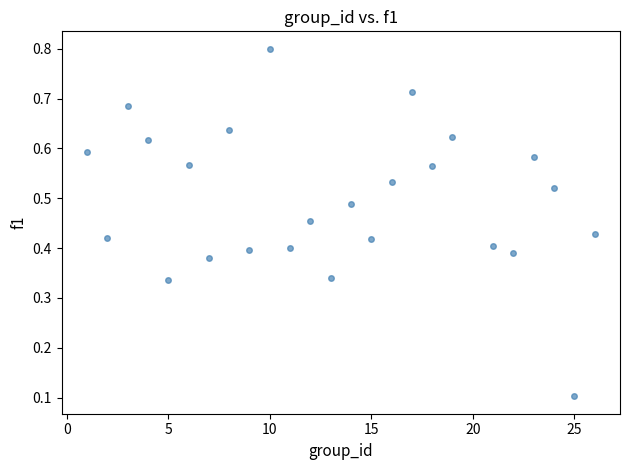

What is the range of X values (max minus min)?

25.0